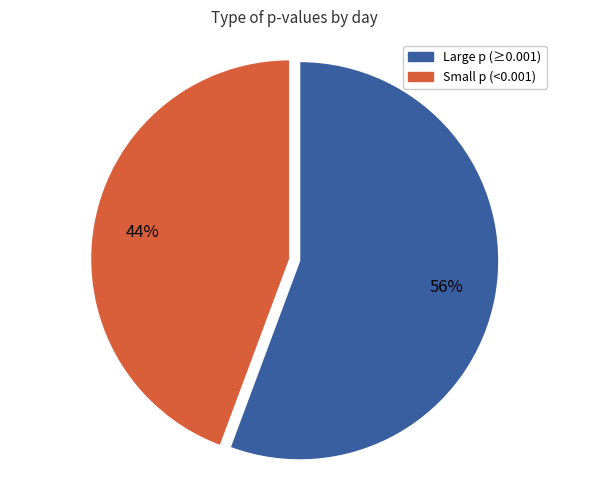

How many segments does this pie chart have?

2